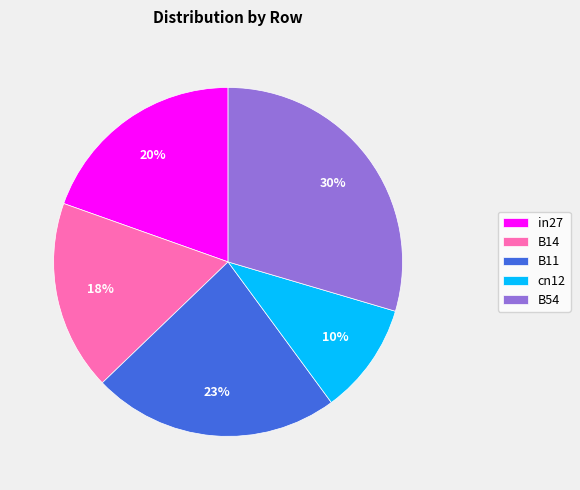

Does B54 account for over 50% of the chart?

No